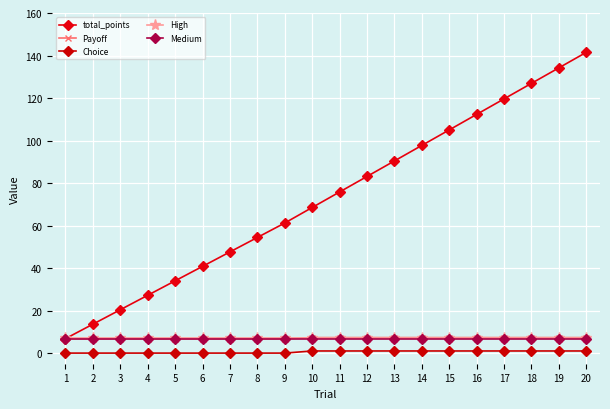

How many categories are shown in the chart?

20